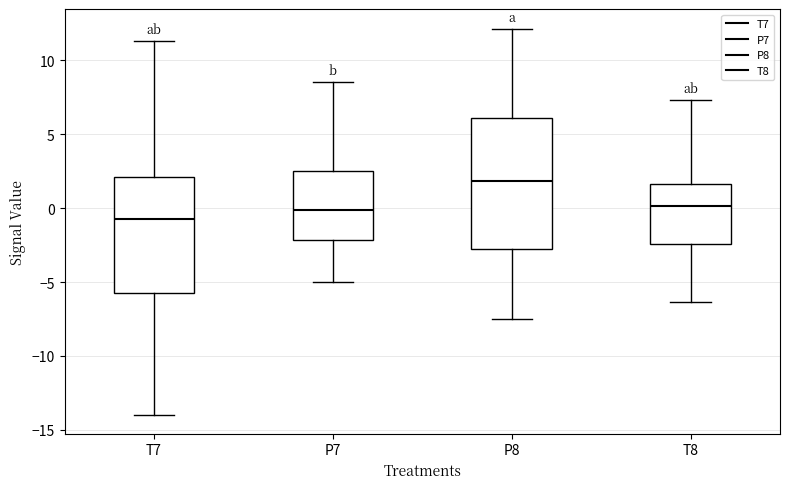

Where is the upper edge of the box for P7 on the y-axis? The values are not printed on the chart, so give them approximately, as read against the axis.

2.5